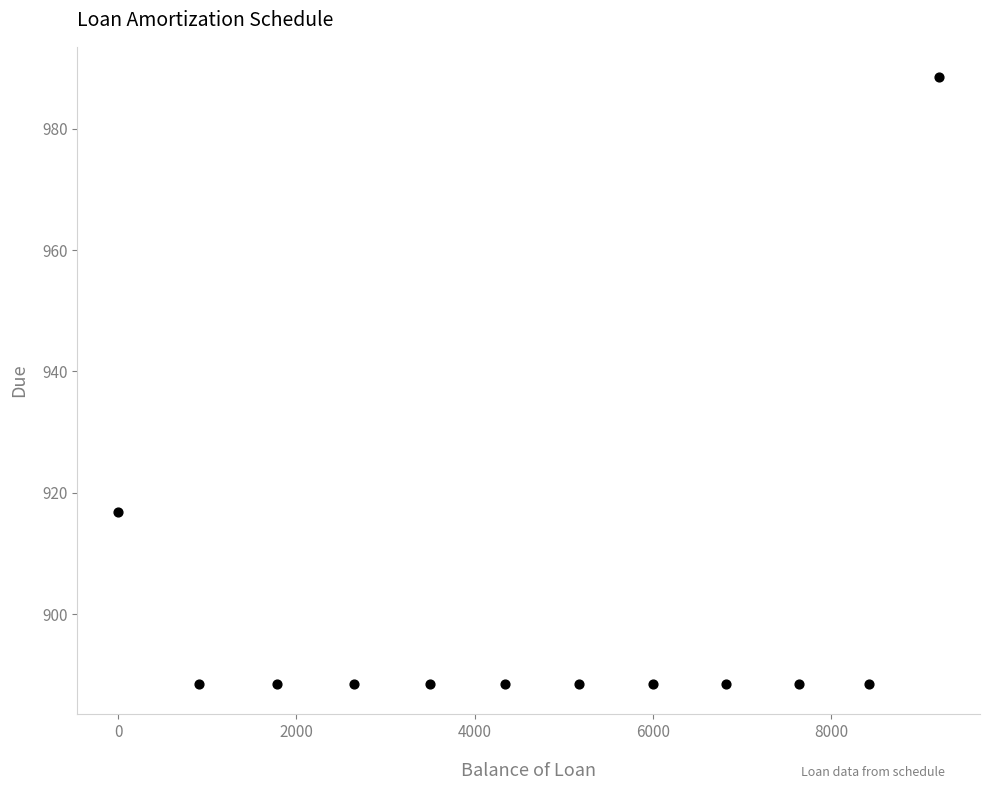

What is the average Y value?

899.2